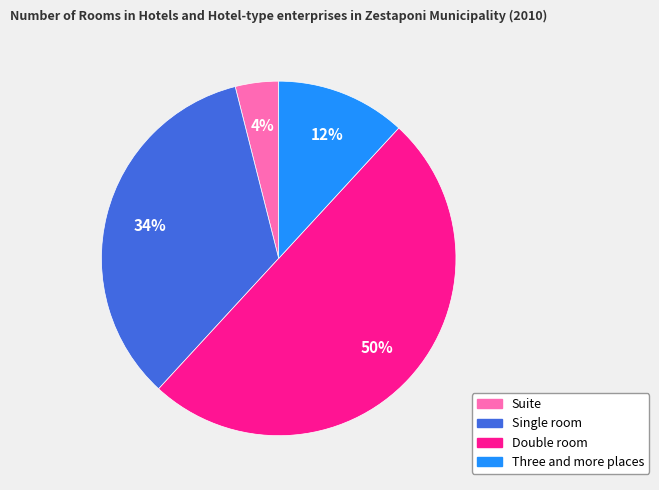

True or false: Three and more places accounts for 4% of the total.

False